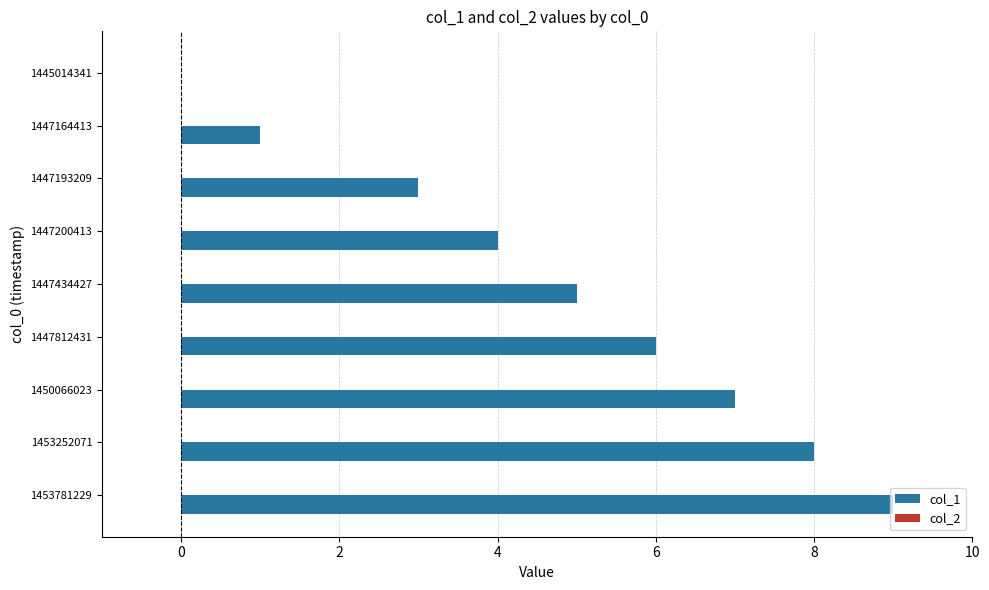

Is it true that the value at 1453252071 is 8?

True